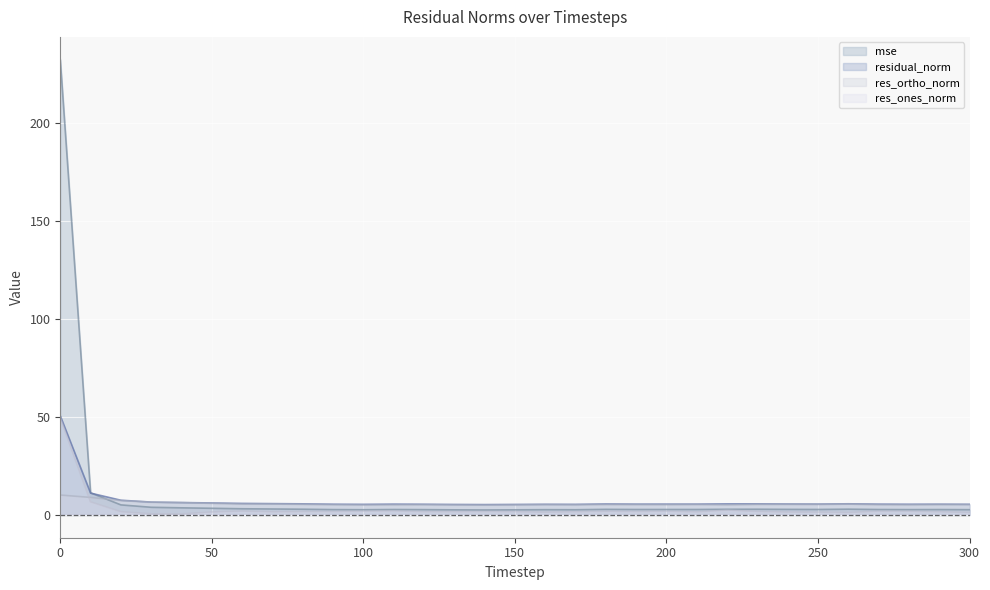

Which series has the largest total across all categories?

mse